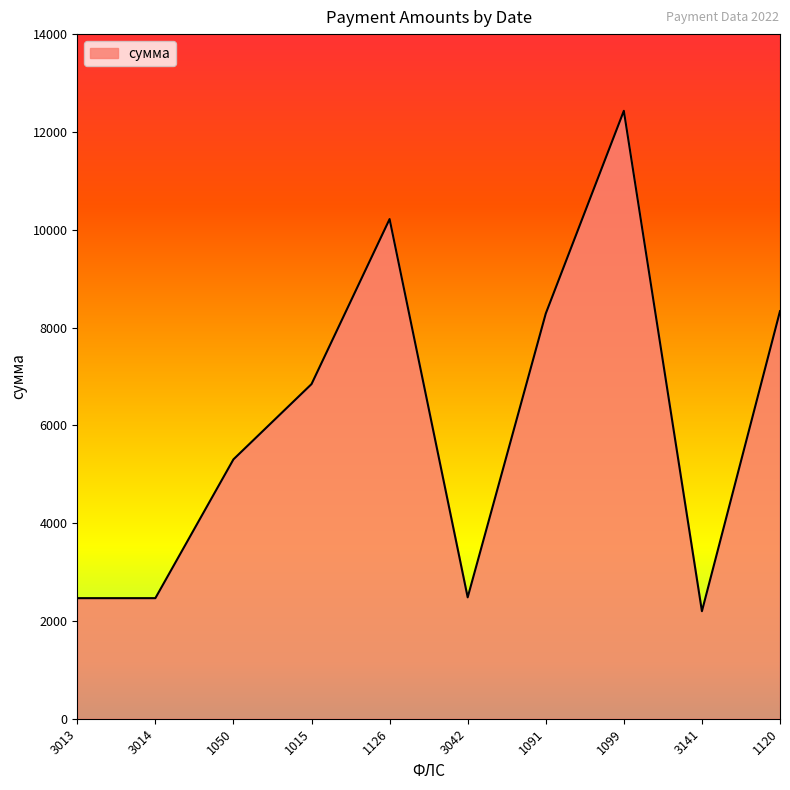

How many series are shown in this chart?

1